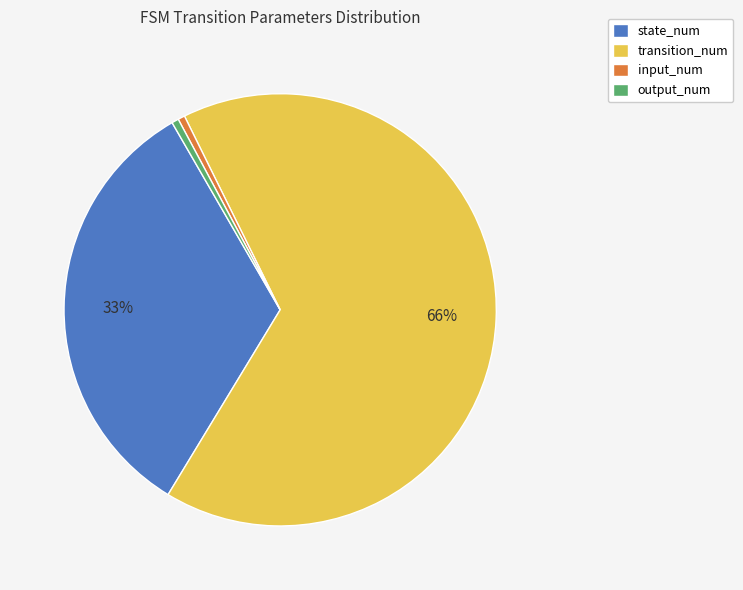

Which category has the biggest portion of the pie?

transition_num